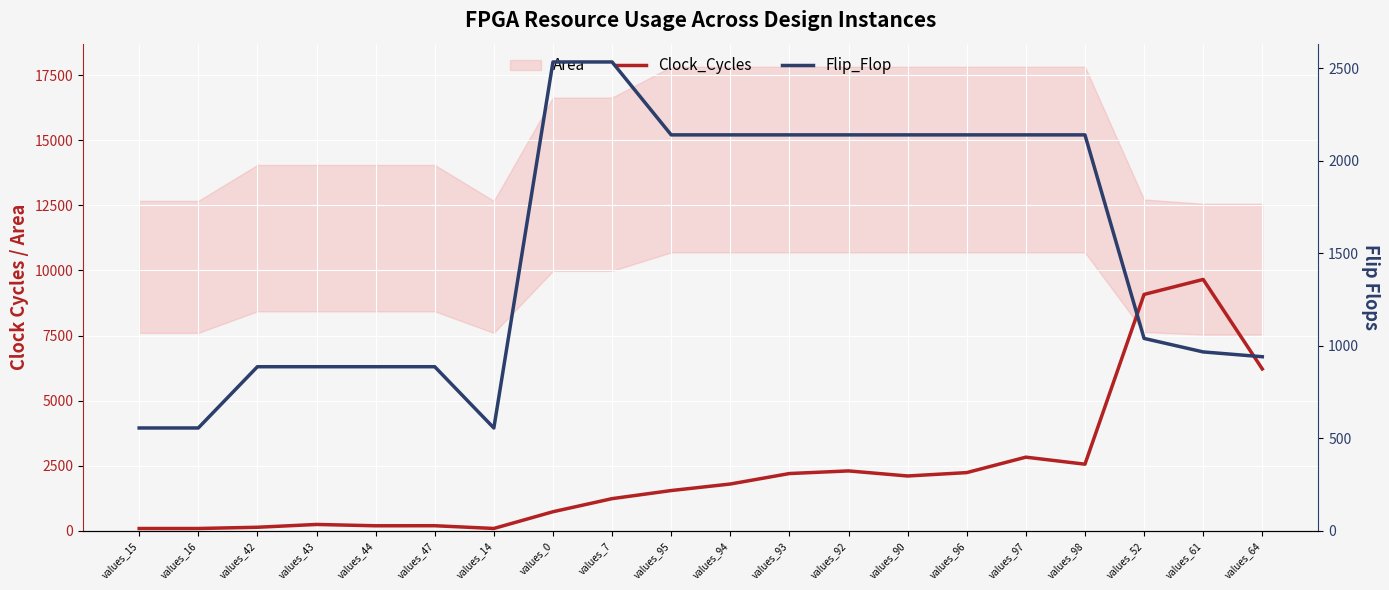

What is the difference between the second highest and minimum values in the Flip_Flop series?

1978